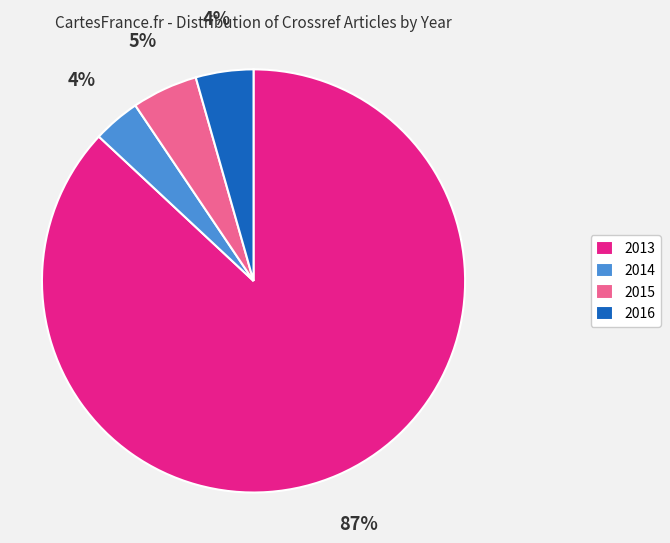

Which category accounts for the majority?

2013